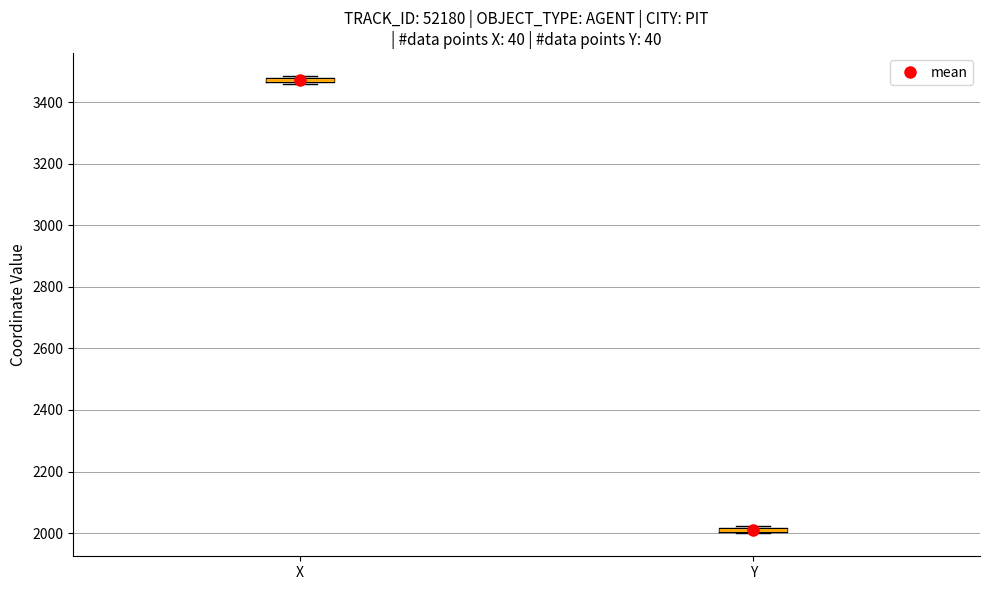

Where is the lower edge of the box for Y on the y-axis? The values are not printed on the chart, so give them approximately, as read against the axis.

2000